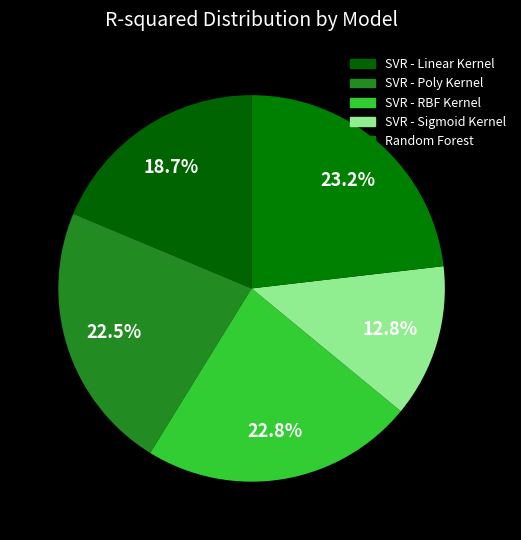

Count the number of slices in the pie.

5